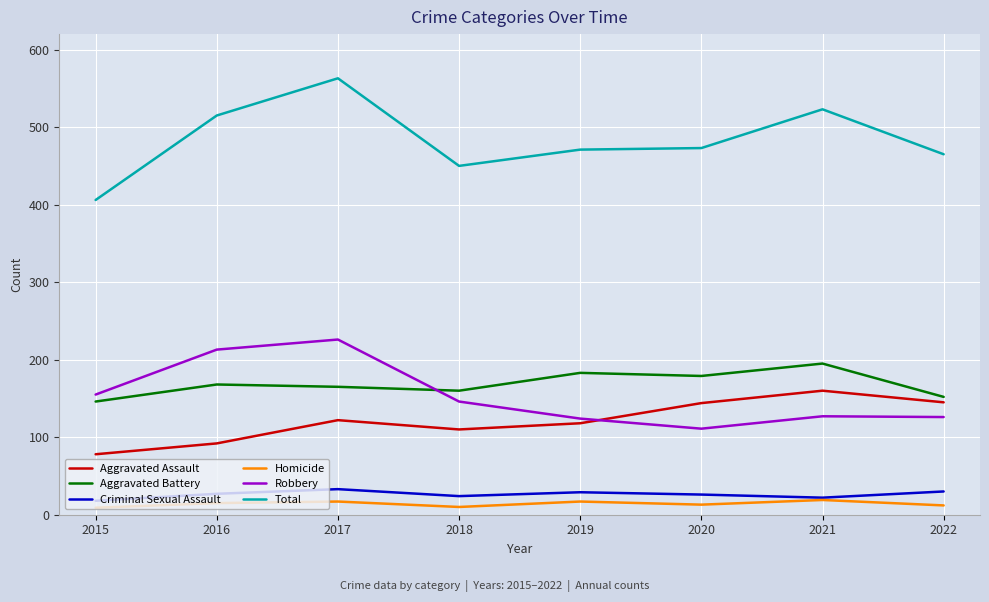

What is the difference between the highest and lowest values at 2020?

460